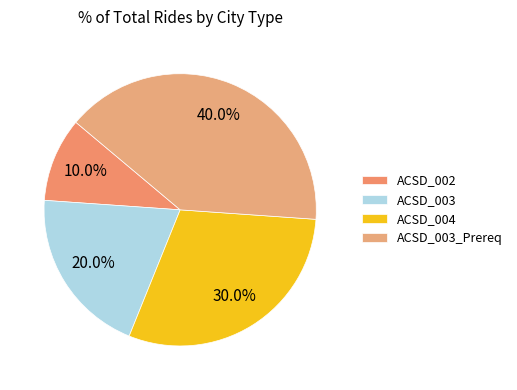

True or false: ACSD_004 accounts for 39% of the total.

False